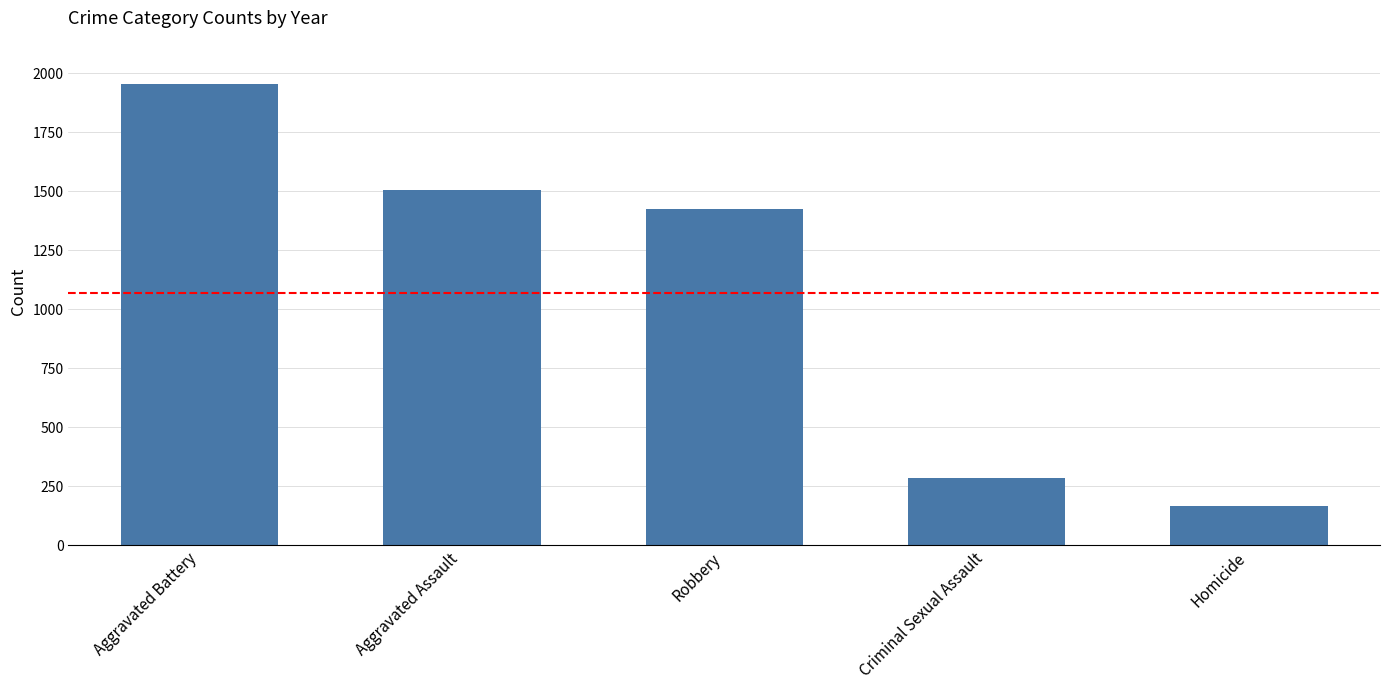

What is the label of the 4th bar from the right?

Aggravated Assault